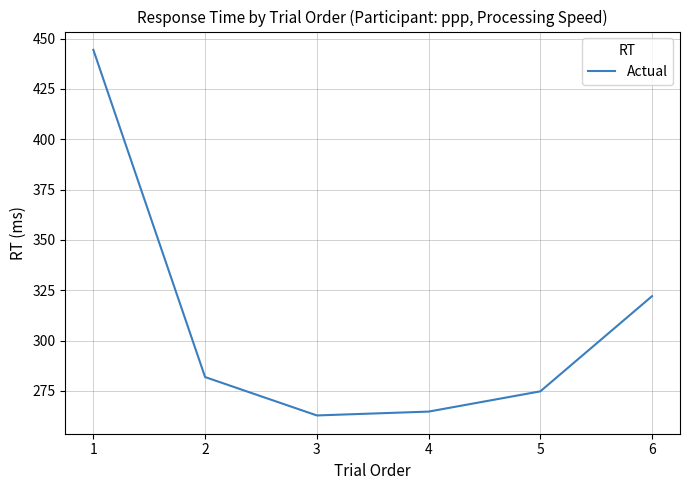

List the labels in order of value, smallest first.

3, 4, 5, 2, 6, 1